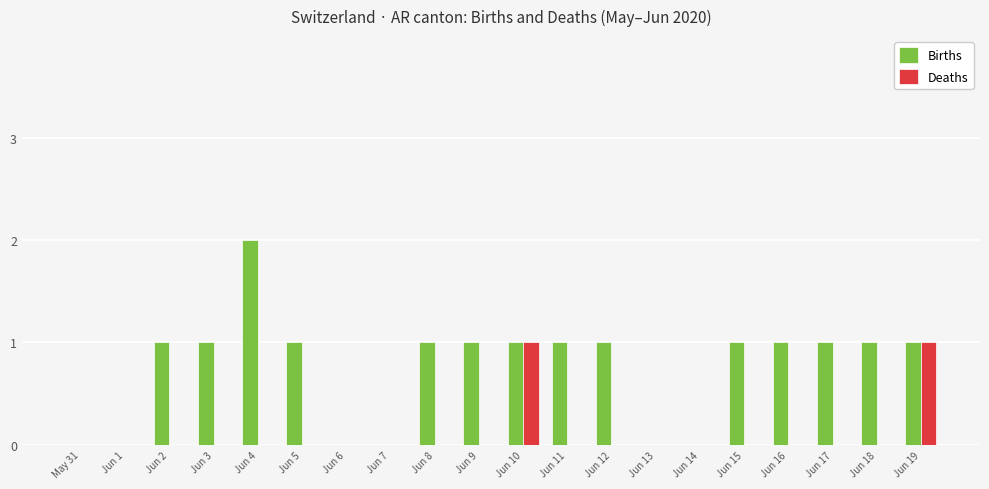

What is the spread (max minus min) of values at Jun 3?

1